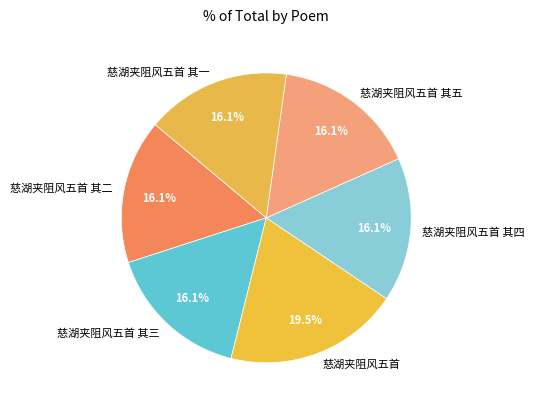

Do 慈湖夹阻风五首 其二 and 慈湖夹阻风五首 其五 together represent more than half of the pie?

No